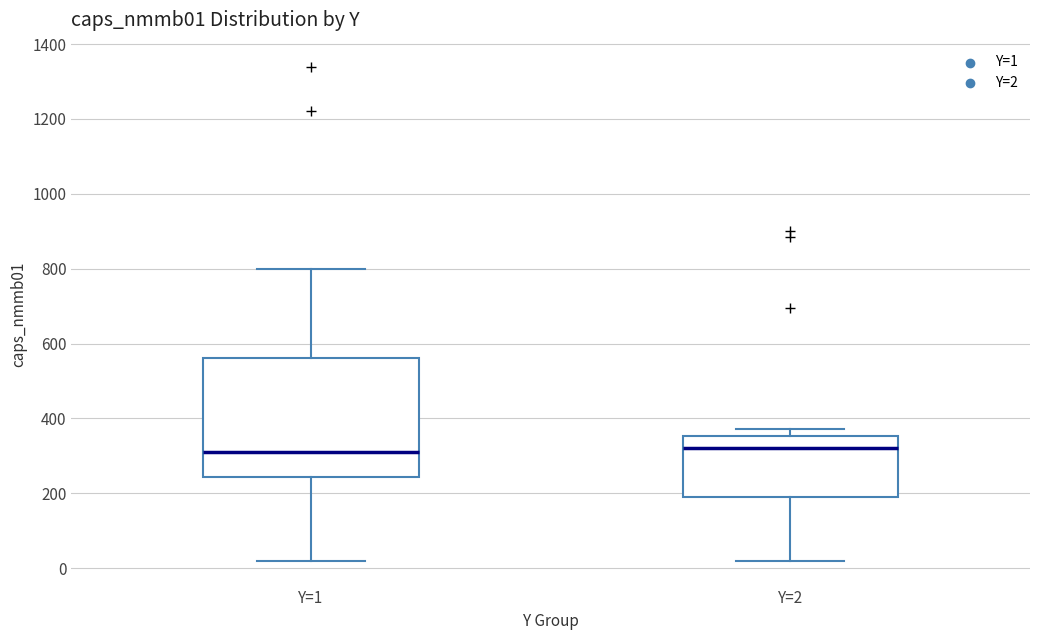

Where does the median line of the box for Y=2 sit on the y-axis? The values are not printed on the chart, so give them approximately, as read against the axis.

320